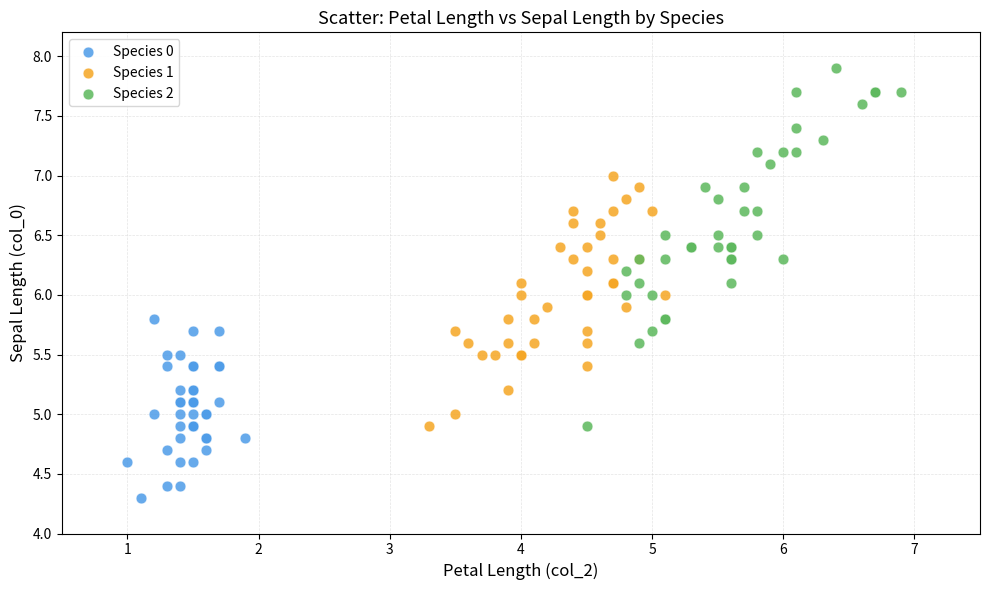

Which series has the largest Y range (max minus min)?

Species 2